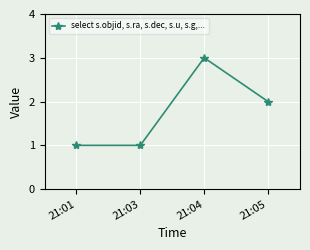

What is the sum of the values at 21:04 and 21:01?

4